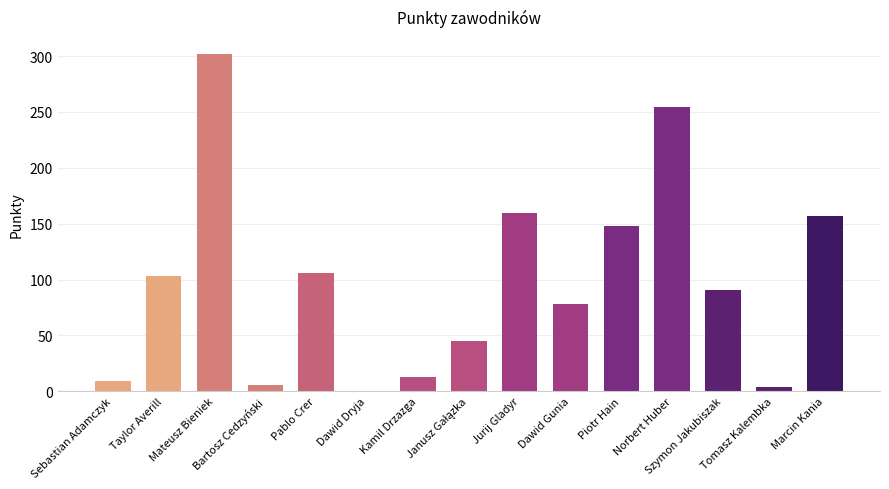

What is the greatest value displayed?

302